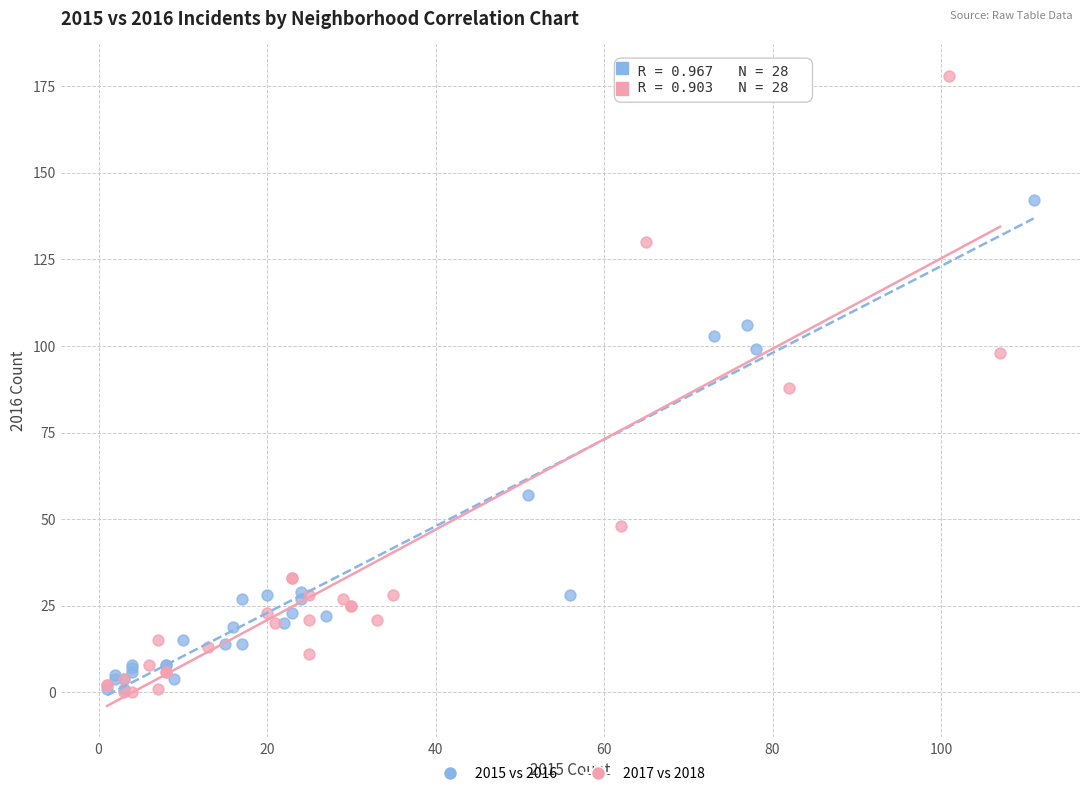

Which series has the widest spread of Y values?

2017 vs 2018